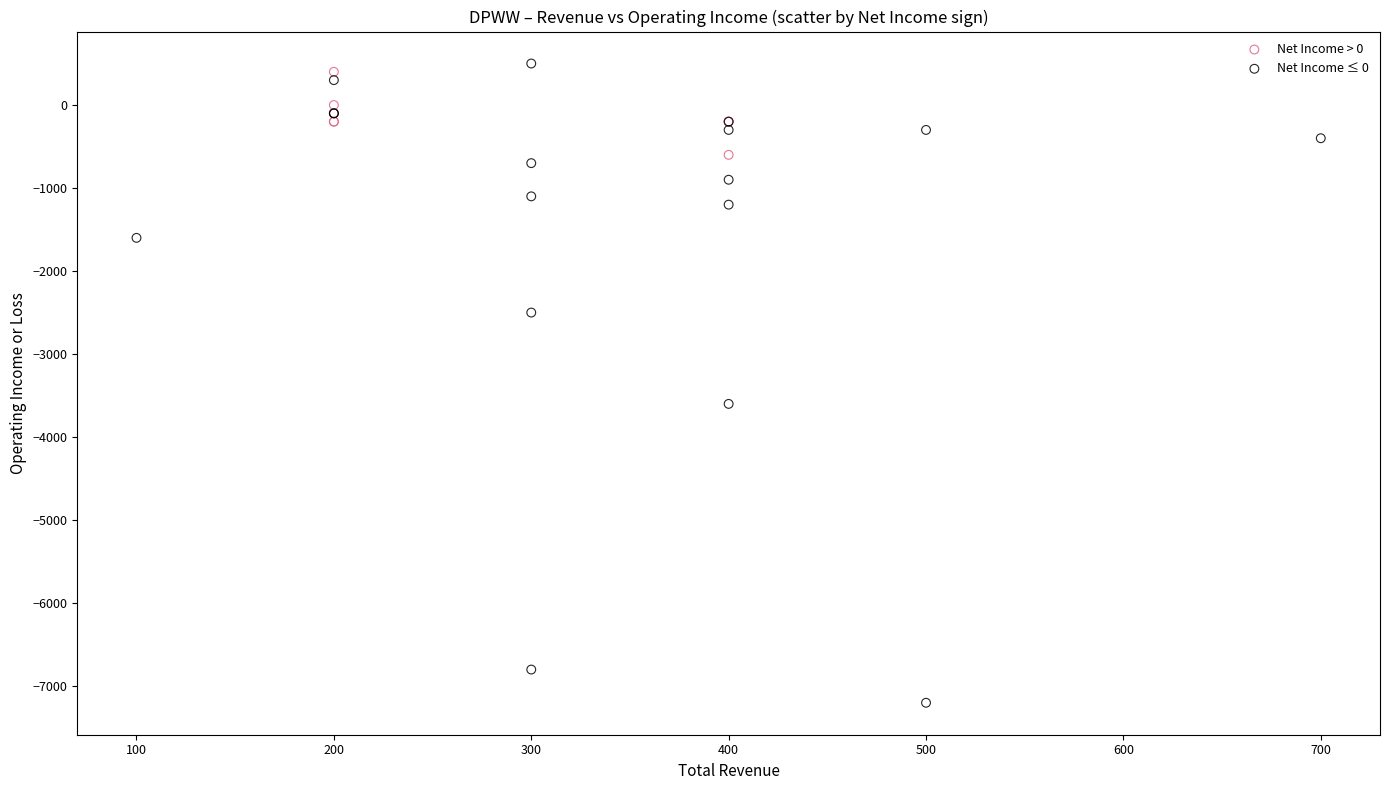

What are all the series names shown in the legend?

Net Income > 0, Net Income ≤ 0